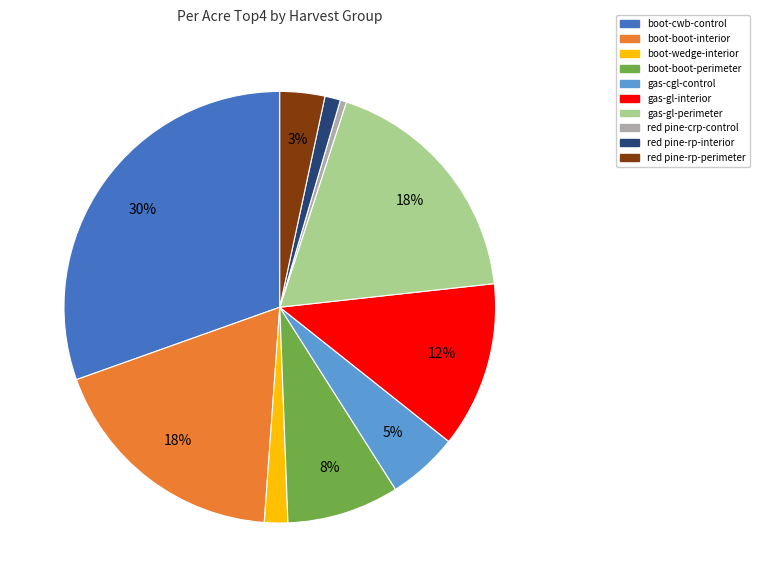

Does boot-boot-interior account for over 50% of the chart?

No